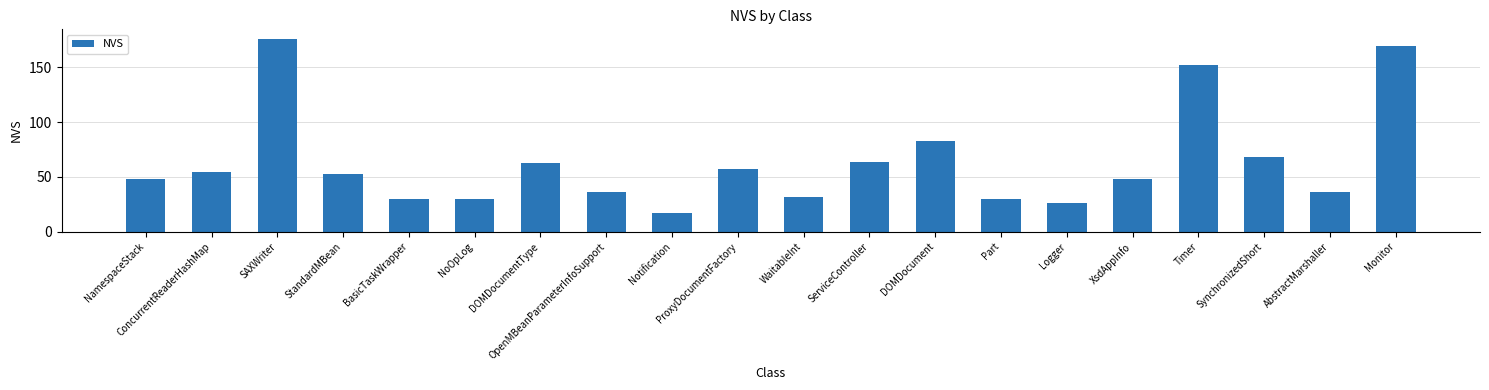

What is the sum of the values at Notification and AbstractMarshaller?

53.0